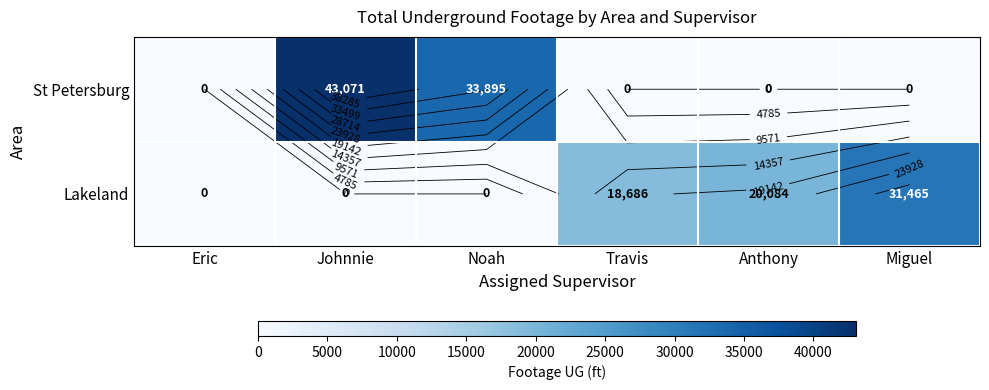

What is the average value of the St Petersburg series?

12828